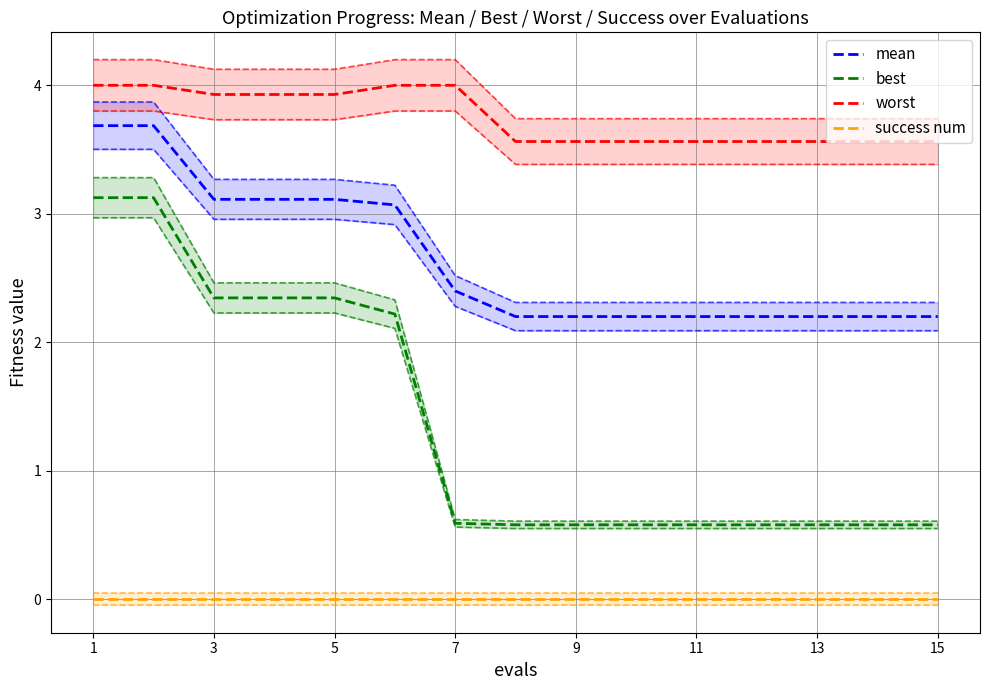

Does the chart have visible grid lines?

Yes